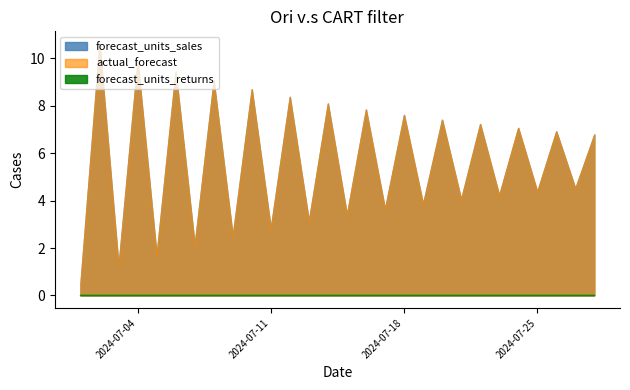

What is the total value across all series at 2024-07-08?

18.1